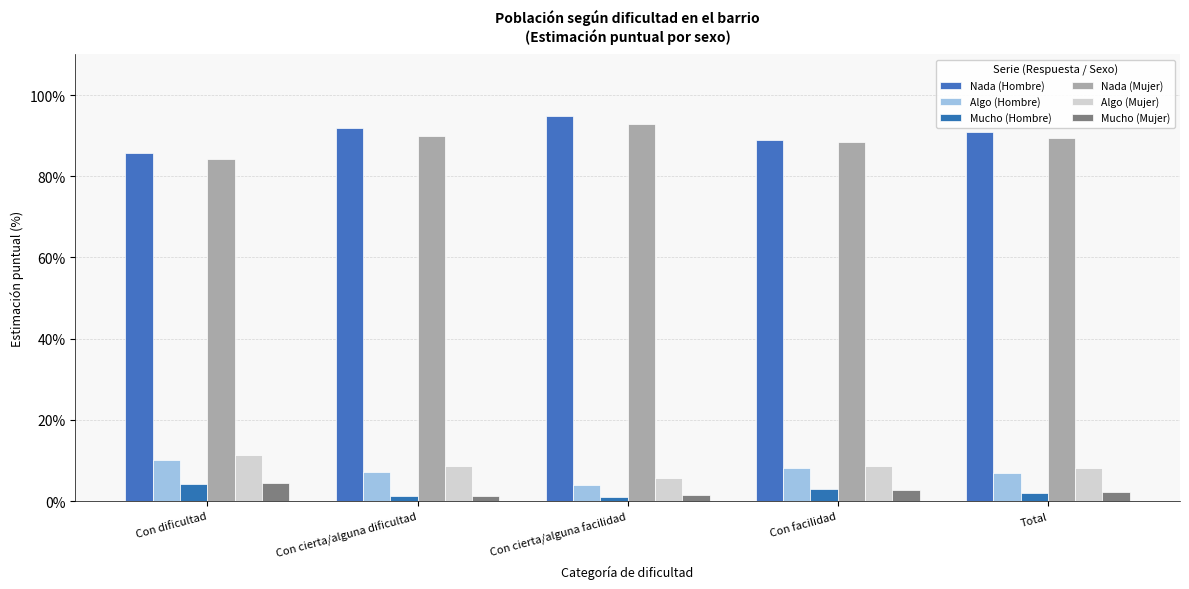

Read the Nada (Hombre) value at Con facilidad.

88.9